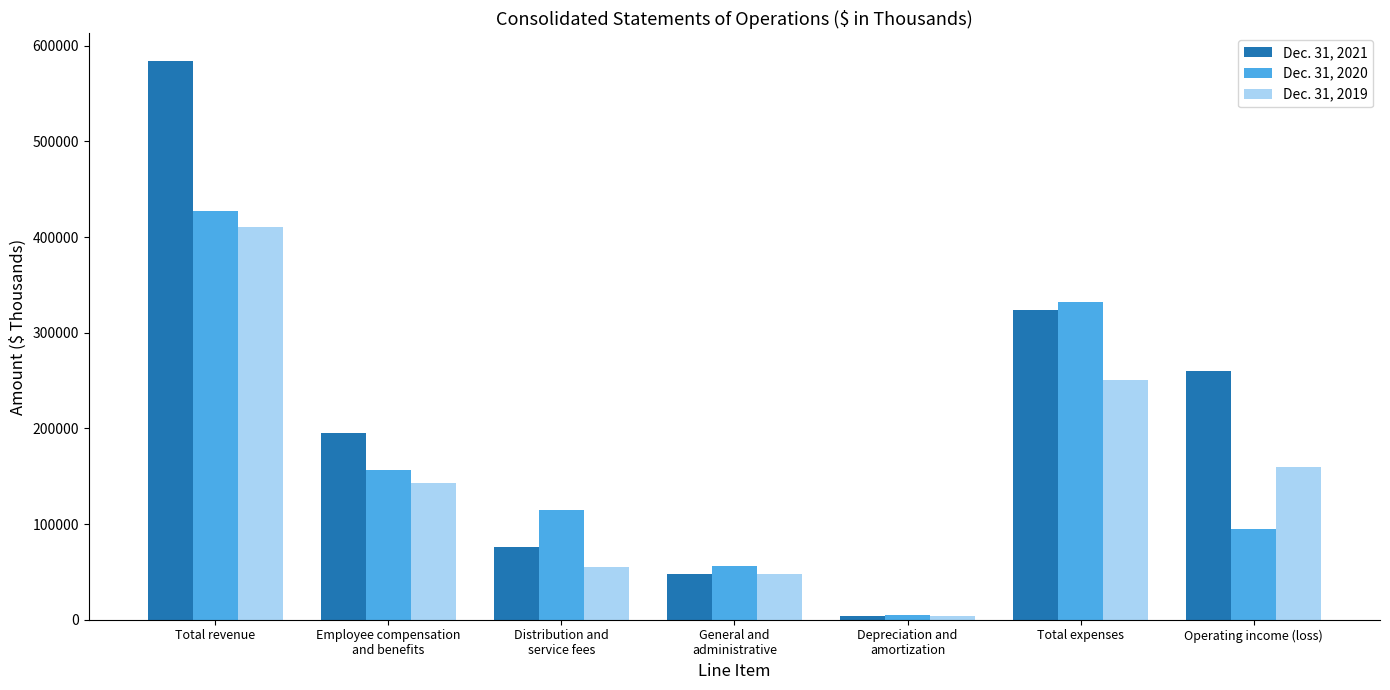

What is the difference between the highest and lowest values at Employee compensation
and benefits?

52012